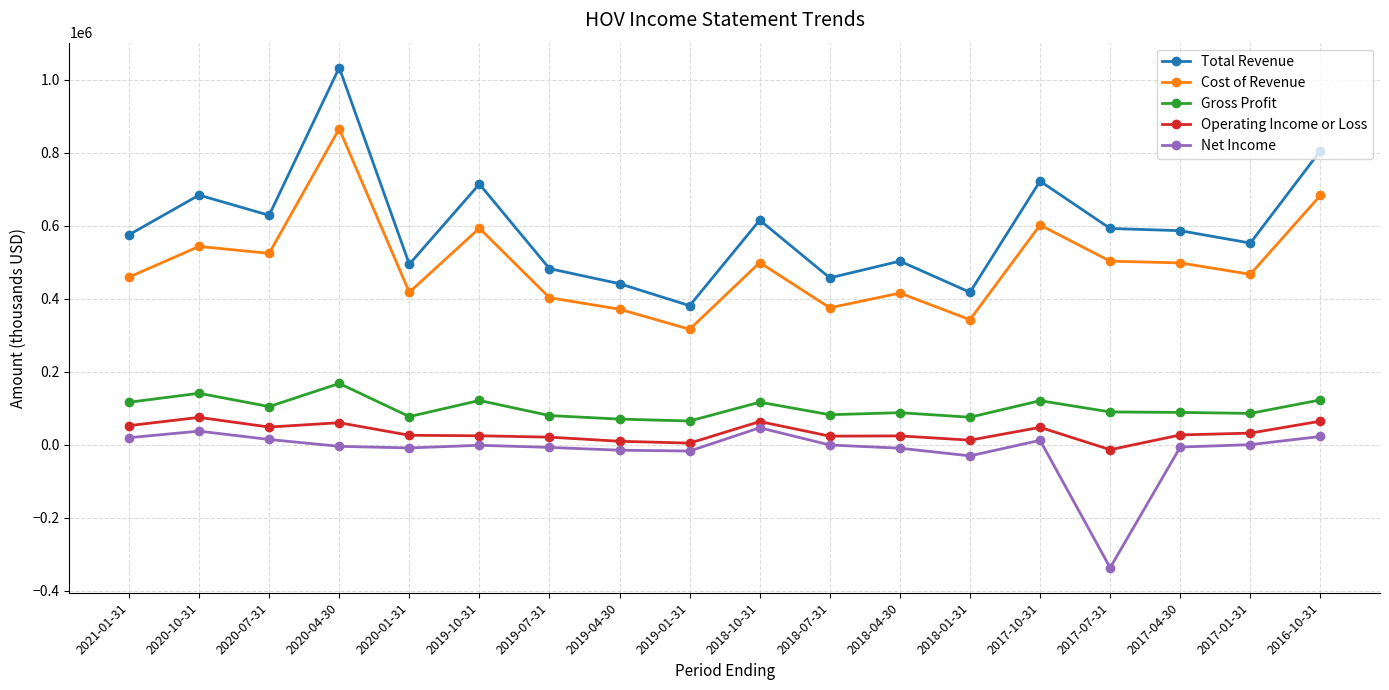

How many values in the Operating Income or Loss series are below 26500?

9